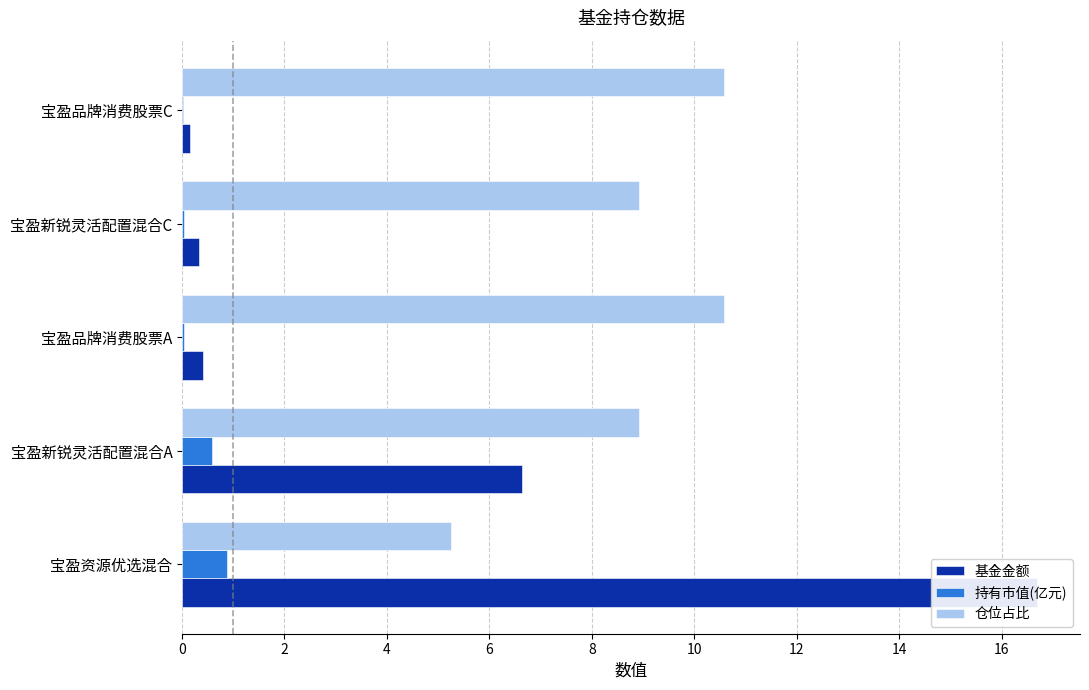

Which series has the largest total across all categories?

仓位占比